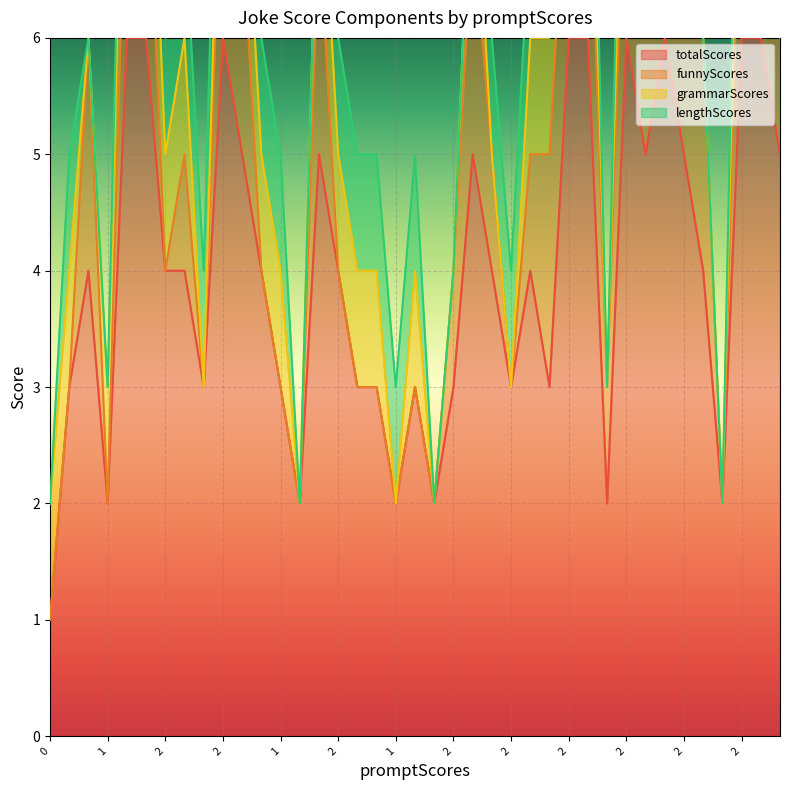

Reading left to right, transcribe all the data shown in this chart.

totalScores: 0=1	1=3	2=4	1=2	2=6	2=6	2=4	1=4	2=3	2=6	2=5	2=4	1=3	2=2	2=5	2=4	1=3	1=3	1=2	1=3	2=2	2=3	2=5	2=4	2=3	1=4	1=3	2=6	2=6	2=2	2=6	2=5	2=6	2=5	2=4	2=2	2=6	2=6	2=5
funnyScores: 0=0	1=0	2=2	1=0	2=2	2=2	2=0	1=1	2=0	2=2	2=2	2=0	1=0	2=0	2=2	2=0	1=0	1=0	1=0	1=0	2=0	2=1	2=2	2=1	2=0	1=1	1=2	2=2	2=2	2=1	2=2	2=2	2=2	2=2	2=2	2=0	2=2	2=2	2=1
grammarScores: 0=1	1=1	2=0	1=1	2=1	2=1	2=1	1=1	2=0	2=1	2=1	2=1	1=1	2=0	2=1	2=1	1=1	1=1	1=0	1=1	2=0	2=0	2=1	2=0	2=0	1=1	1=1	2=1	2=1	2=0	2=1	2=1	2=1	2=1	2=0	2=0	2=1	2=1	2=1
lengthScores: 0=0	1=1	2=0	1=0	2=1	2=1	2=1	1=1	2=1	2=1	2=0	2=1	1=1	2=0	2=0	2=1	1=1	1=1	1=1	1=1	2=0	2=0	2=0	2=1	2=1	1=1	1=0	2=1	2=1	2=0	2=1	2=0	2=1	2=0	2=0	2=0	2=1	2=1	2=1